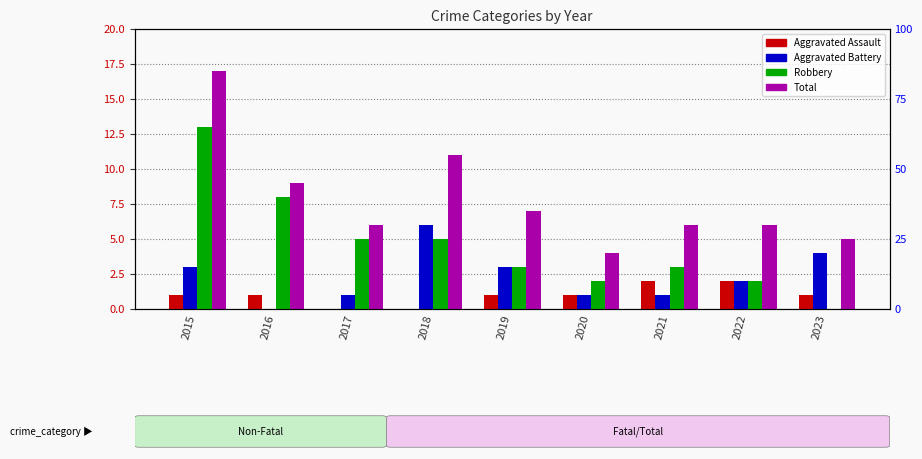

At which label does Aggravated Battery first exceed 2?

2015